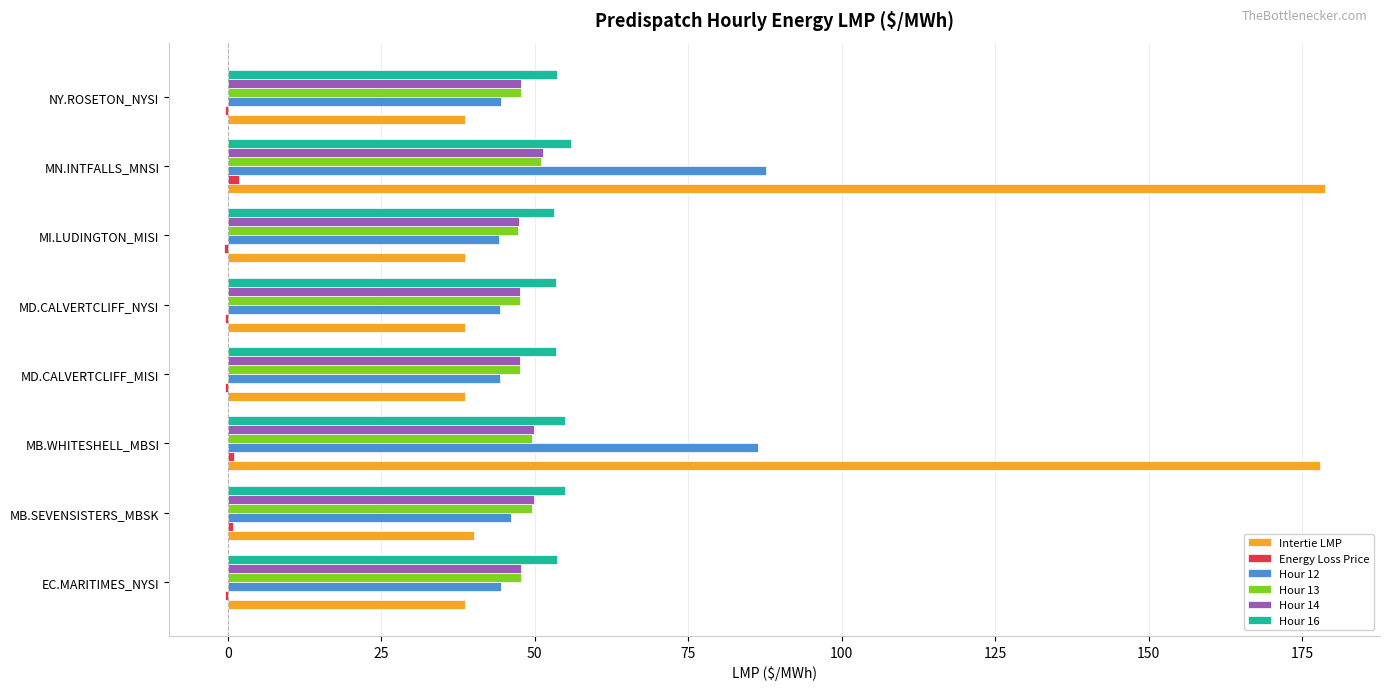

True or false: Hour 12 has a value of 59.7 at MN.INTFALLS_MNSI.

False